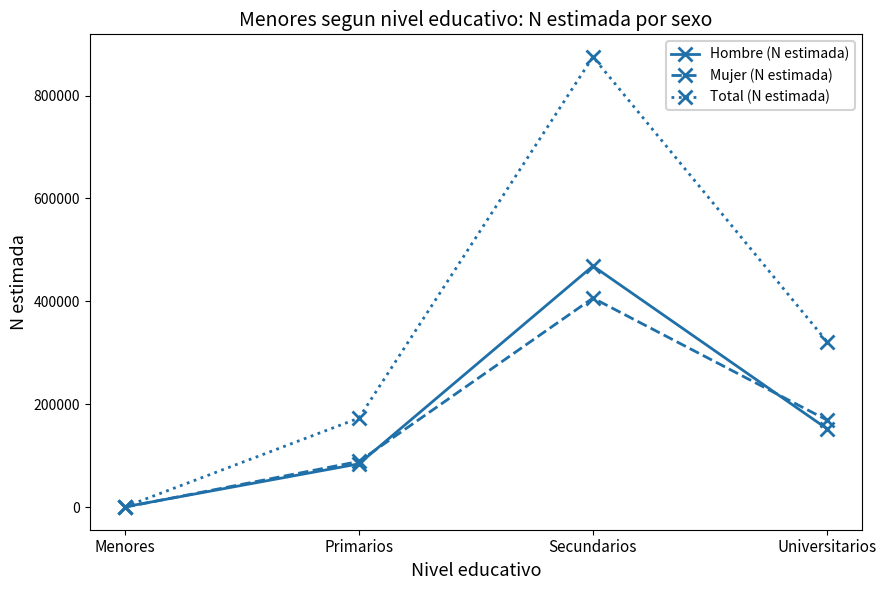

Where is Hombre (N estimada) nearest to the value 234738?

Universitarios